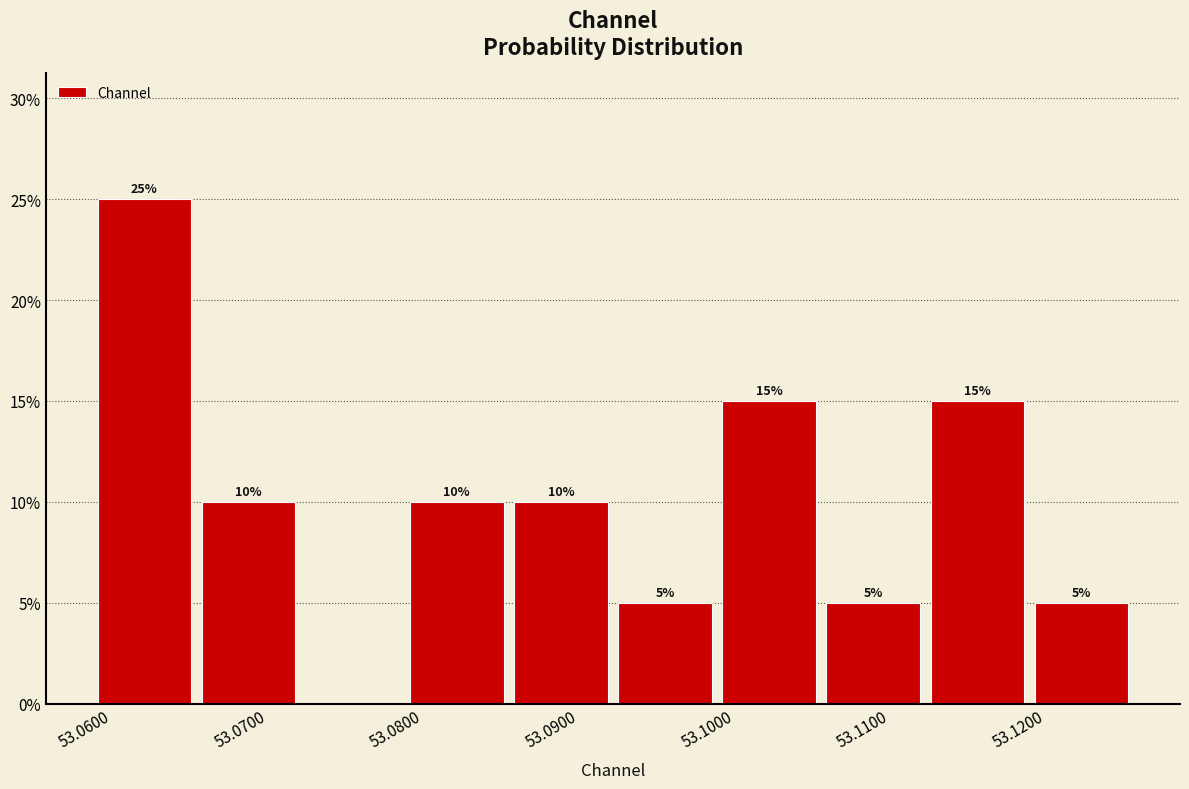

Which range on the x-axis has the tallest bar?

53.059 to 53.065